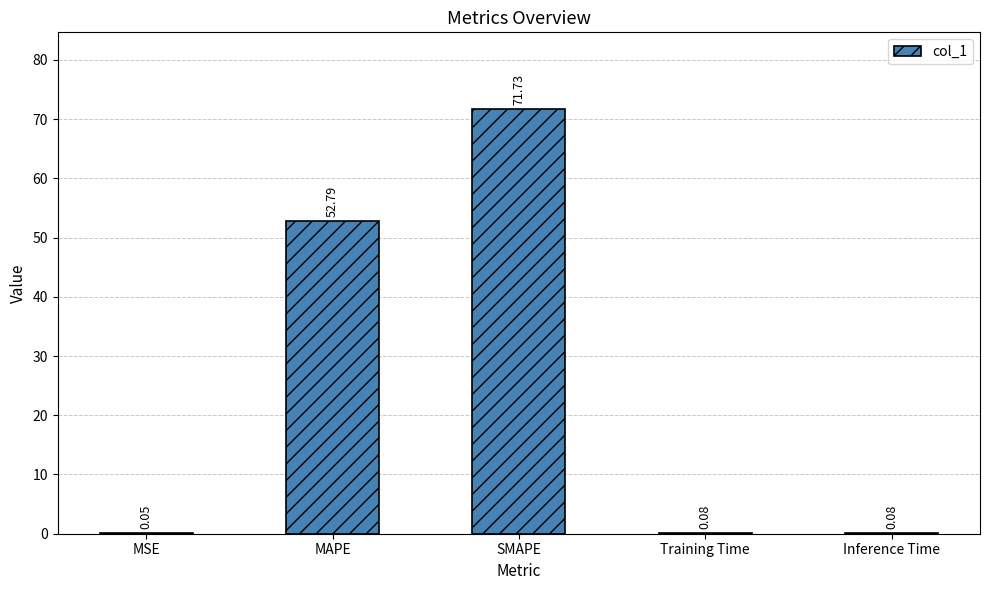

True or false: the data shows 123.1 at SMAPE.

False